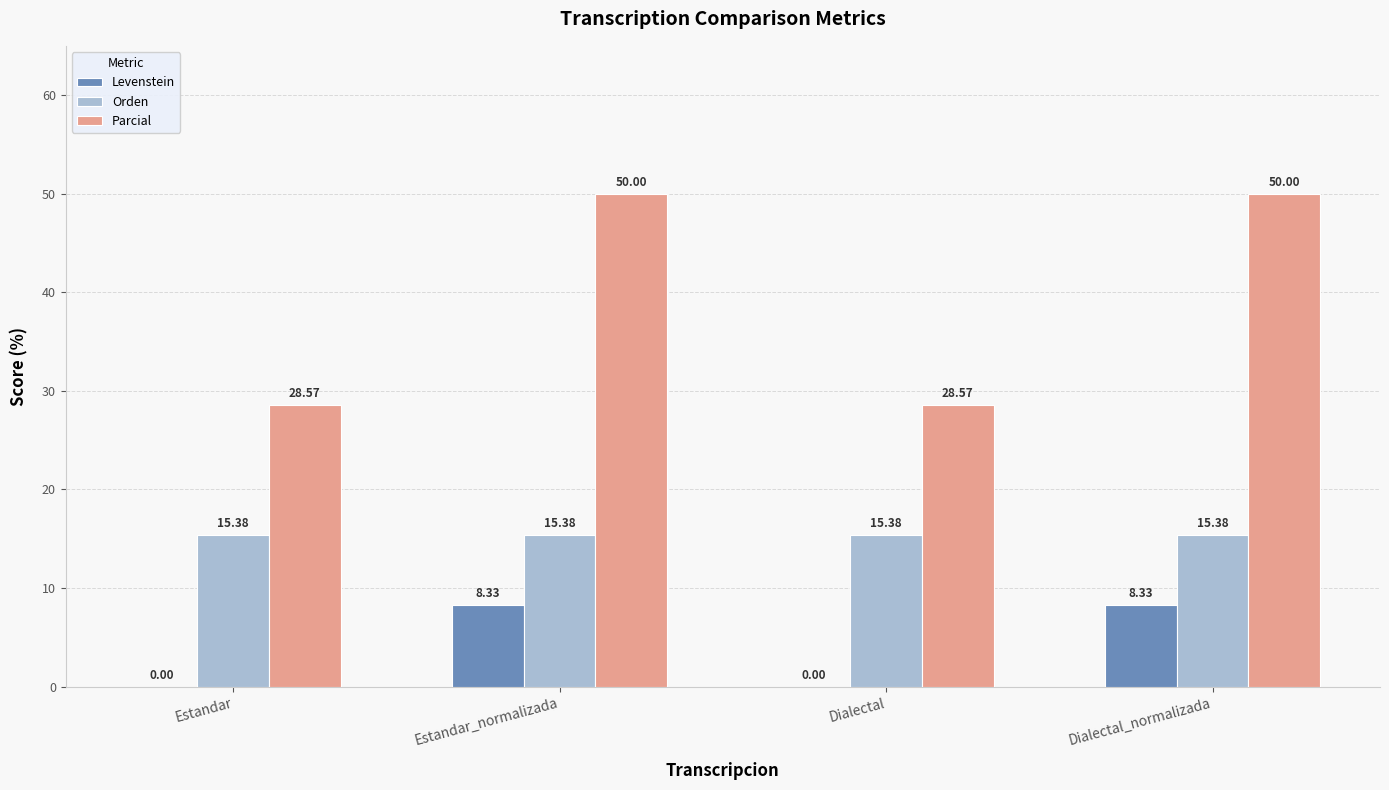

What is the total value across all series at Estandar?

44.0